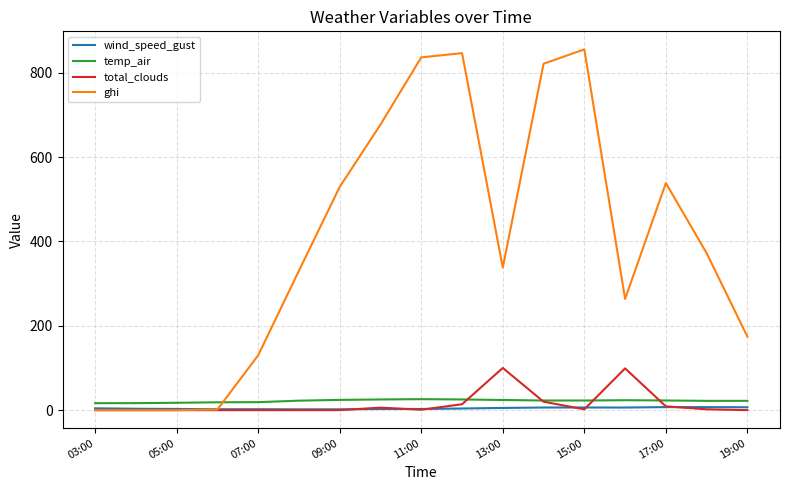

Which series has the largest total across all categories?

ghi